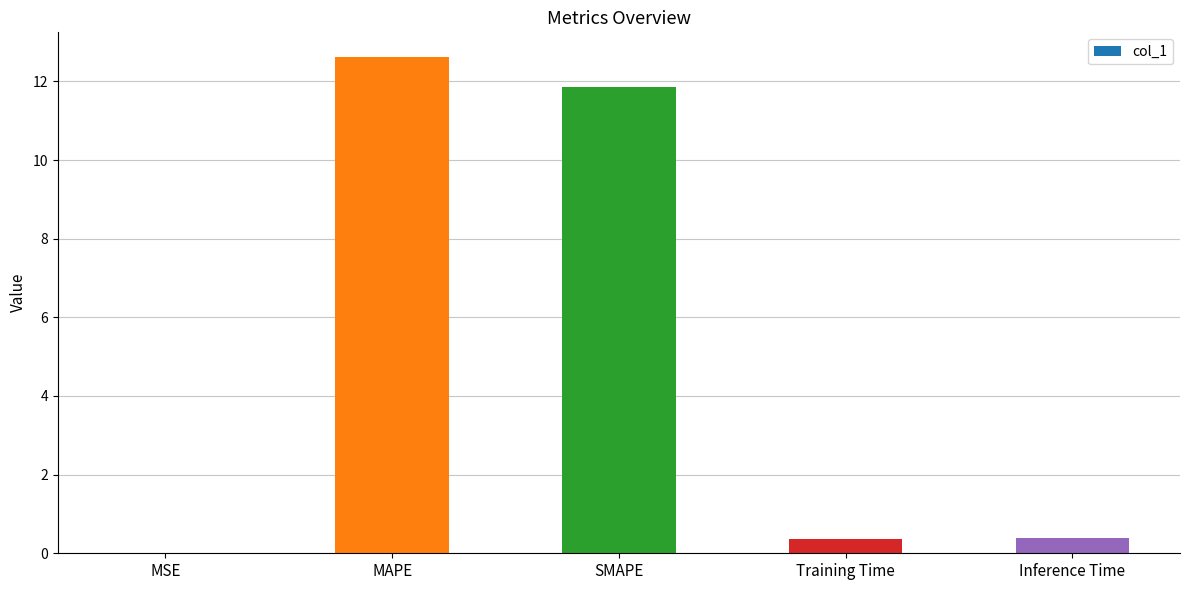

Which has a higher value, MAPE or Training Time?

MAPE